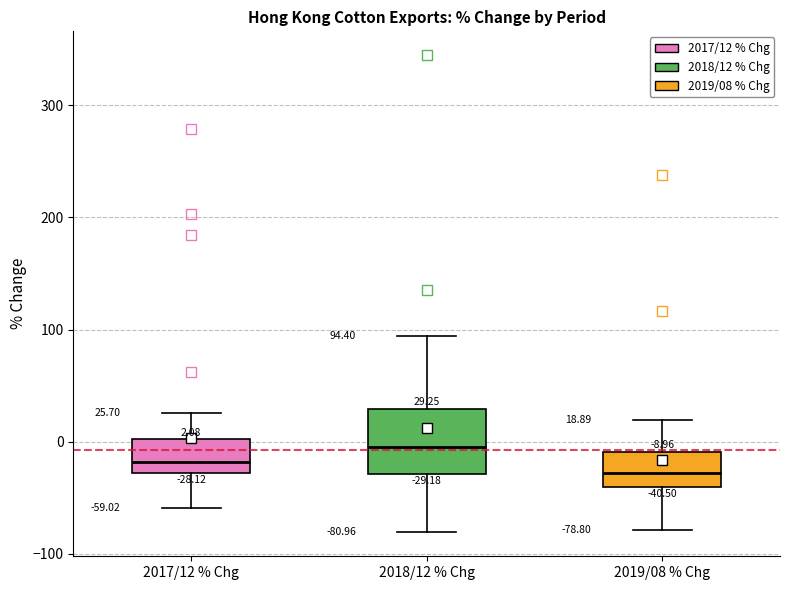

Comparing the boxes themselves (not the whiskers), which one is the tallest?

2018/12 % Chg